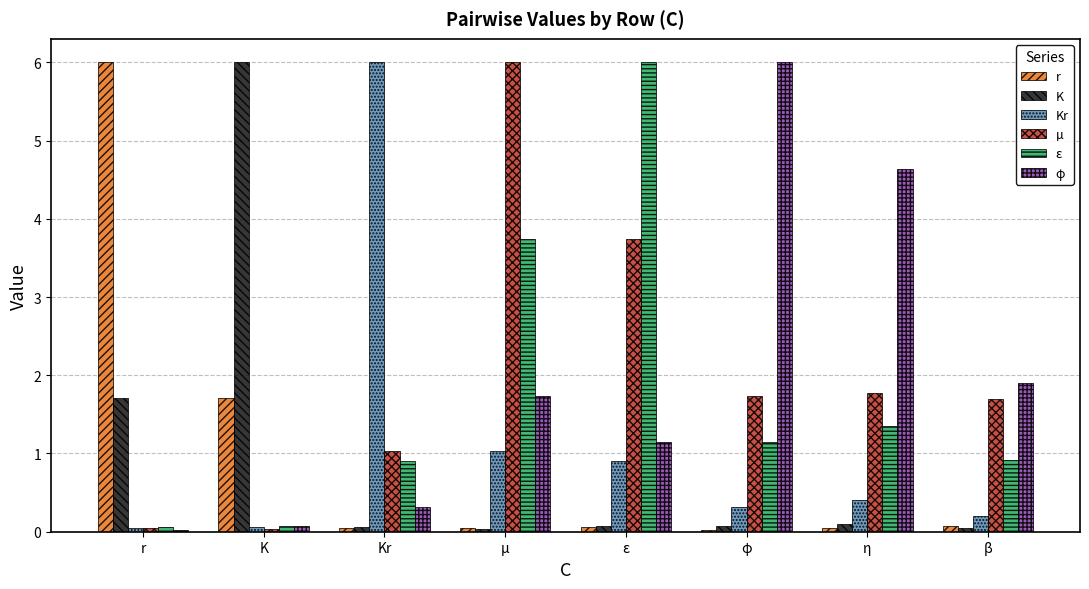

How many bars are there in each group?

6